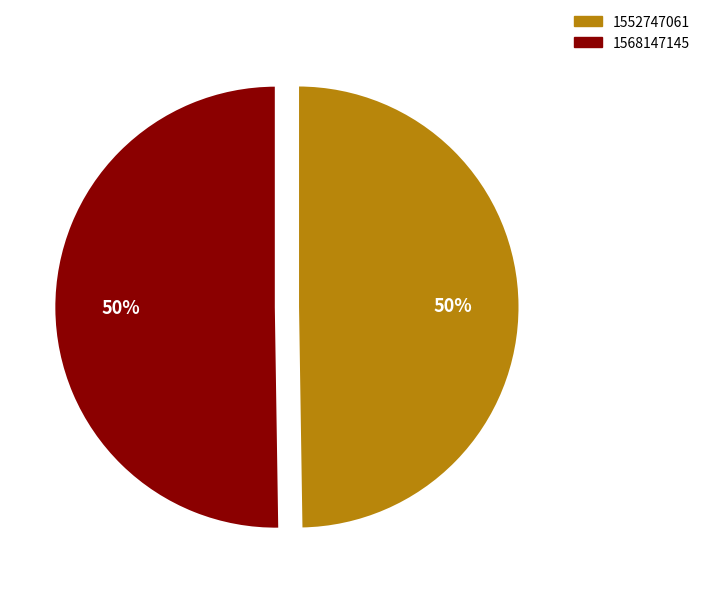

True or false: 1552747061 accounts for 50% of the total.

True